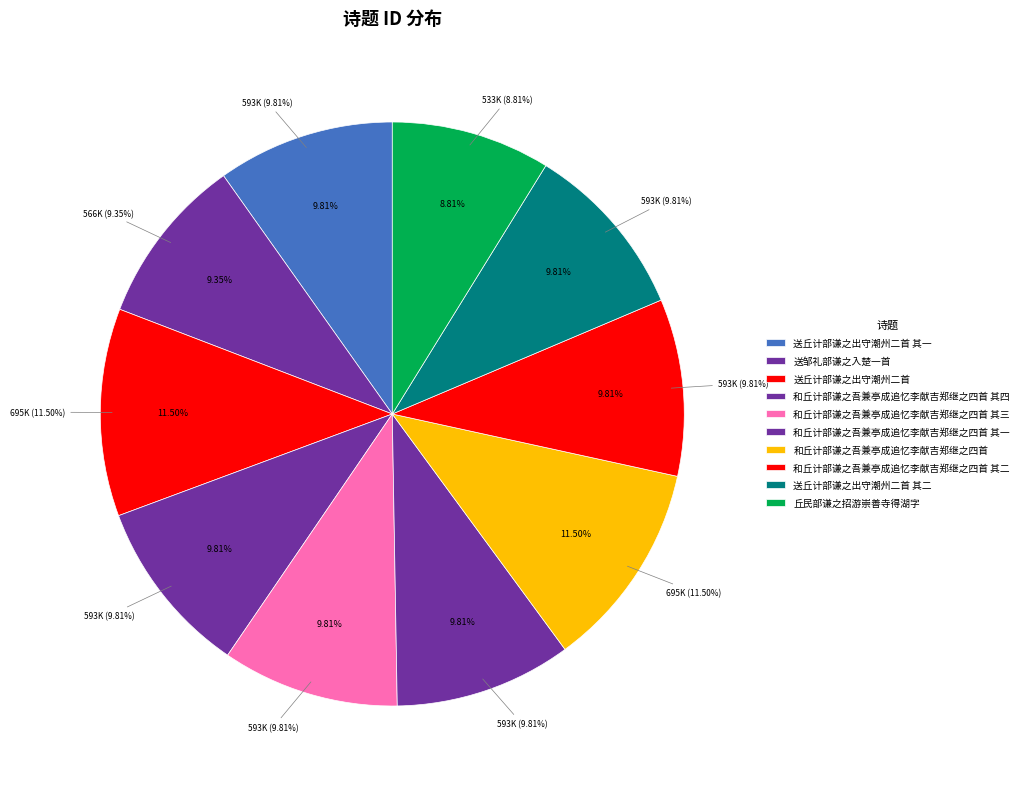

How much of the chart is everything except 送丘计部谦之出守潮州二首 其二?

90.2%